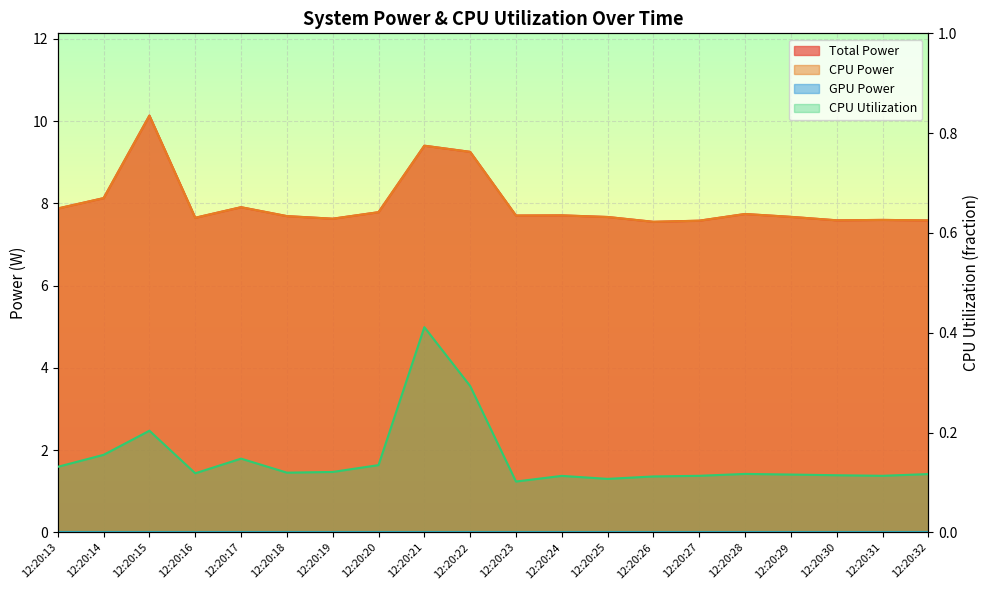

What is the difference between the maximum and minimum values in the Total Power series?

2.6